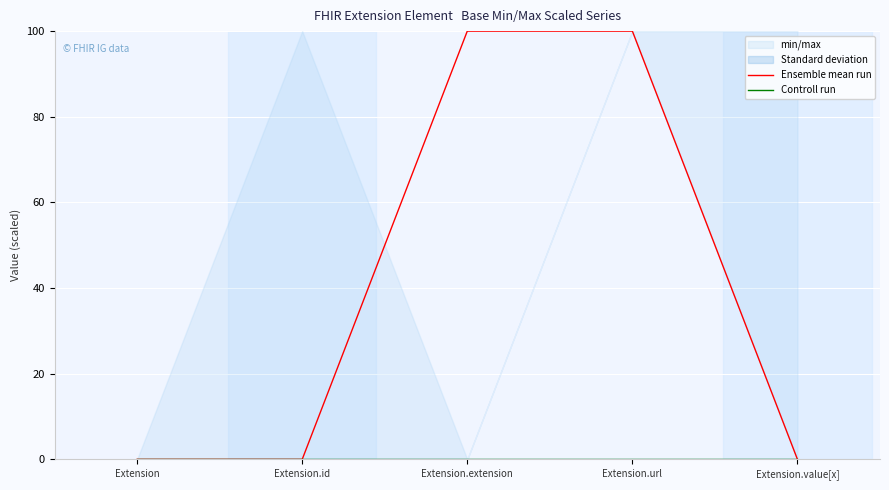

At which label is Controll run closest to 0?

Extension